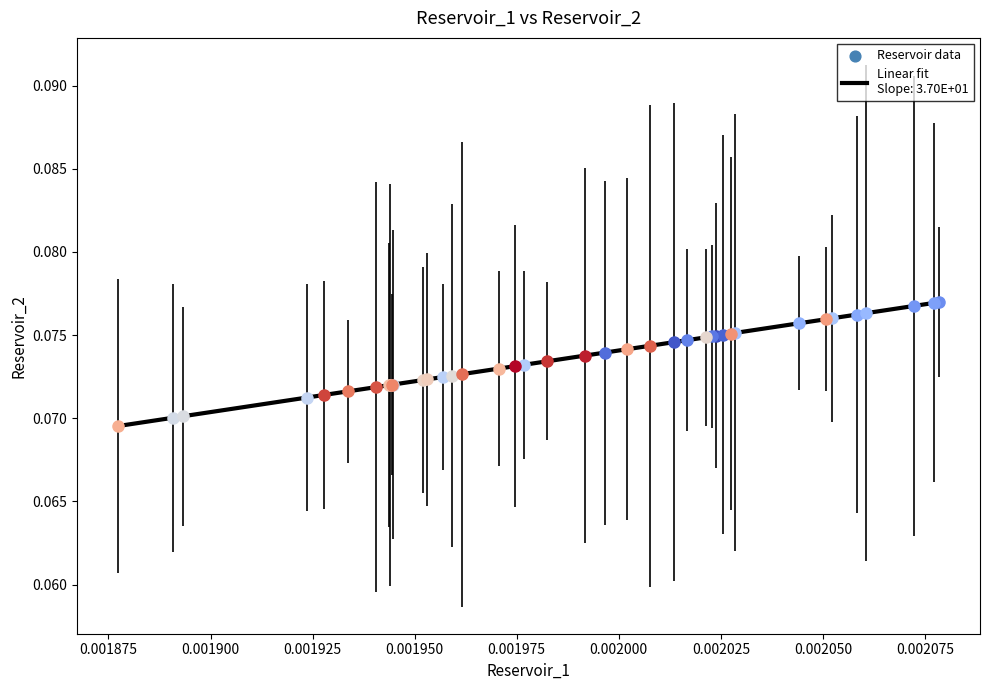

Does the chart display data point markers on the line(s)?

No